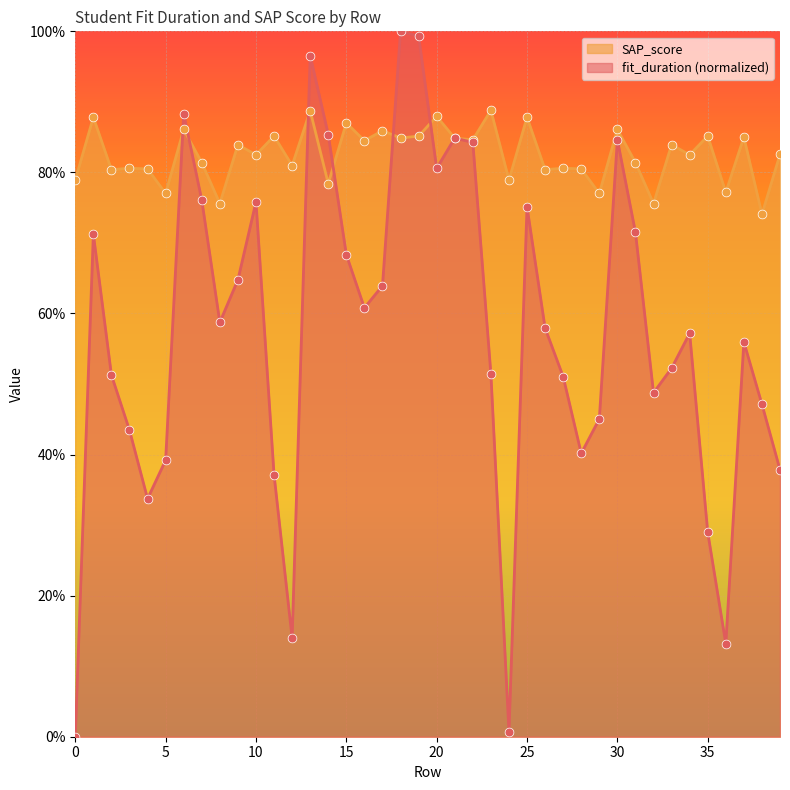

At which category is the sum across all series the highest?

13